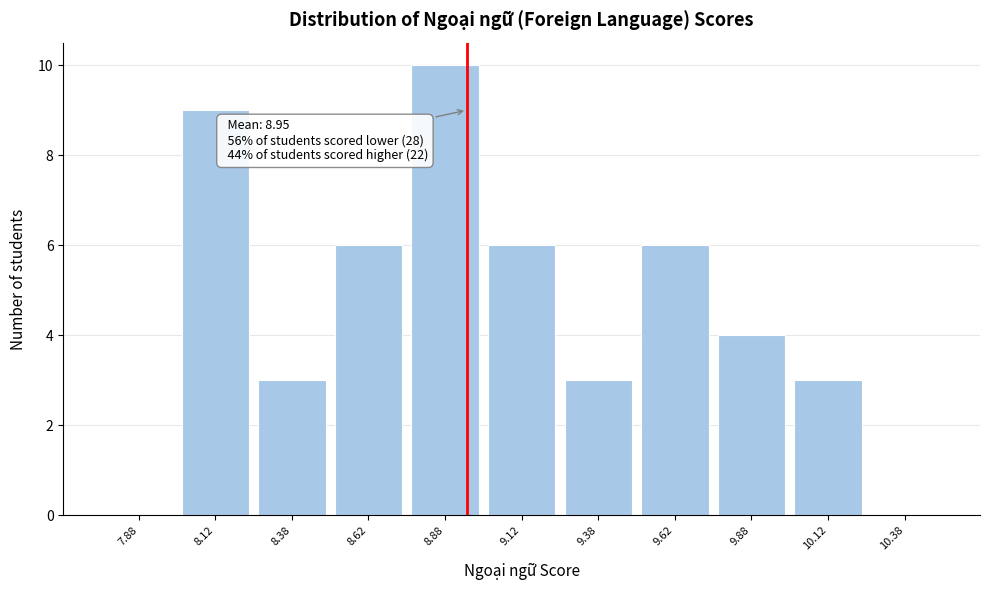

Over which range of the x-axis is the bar tallest?

8.75 to 9.00